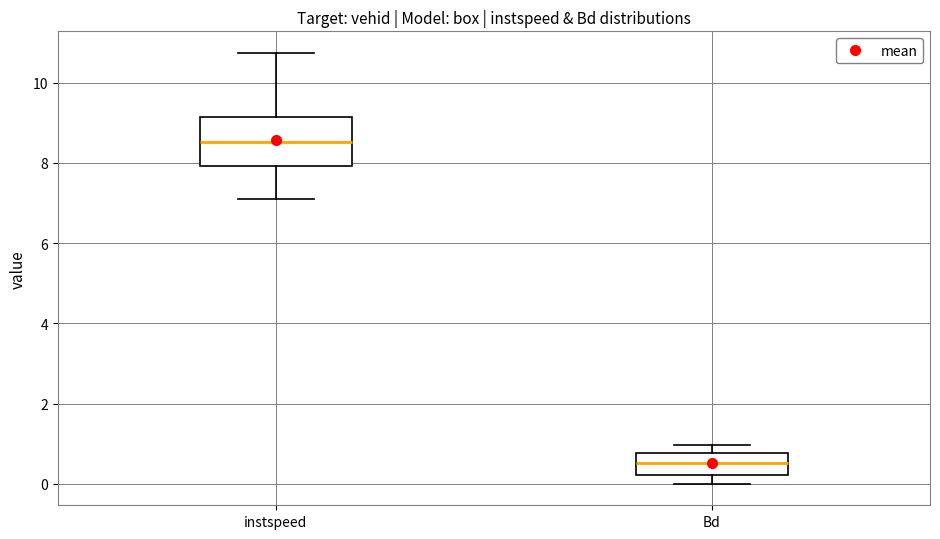

Where does the lower whisker of the box for instspeed end on the y-axis? The values are not printed on the chart, so give them approximately, as read against the axis.

7.0